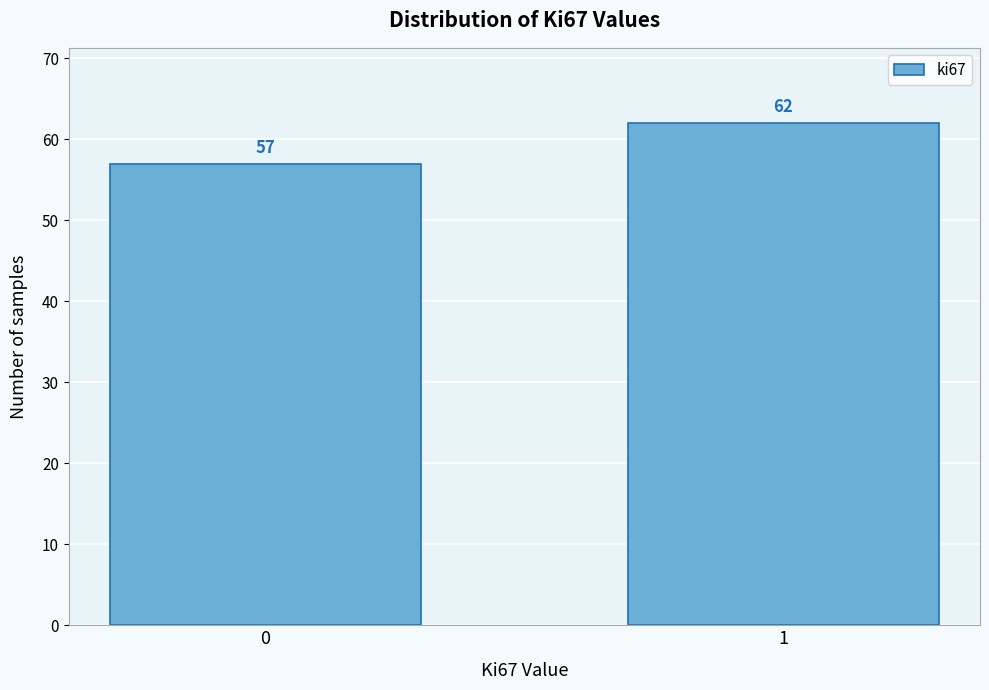

Reading left to right, list all the values displayed in this chart.

57	62